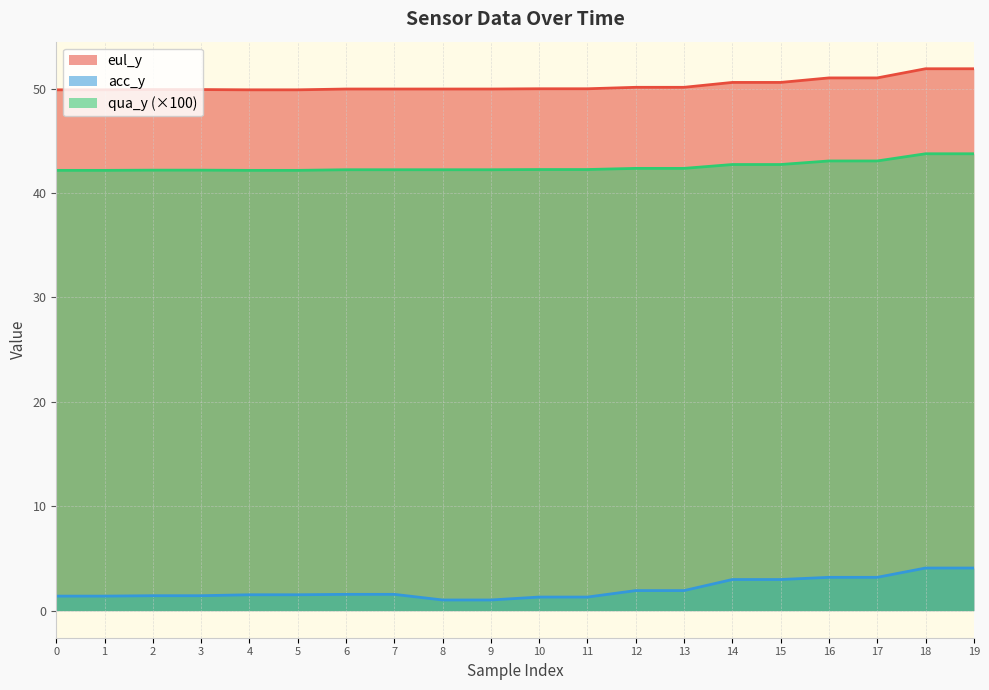

What is the total value across all series at 12?

94.4